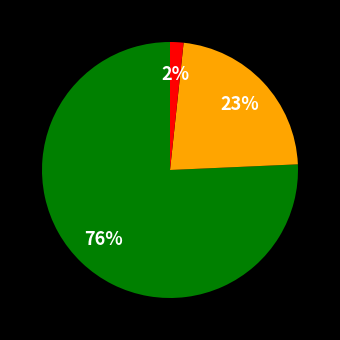

Is there a majority slice in this chart?

Yes